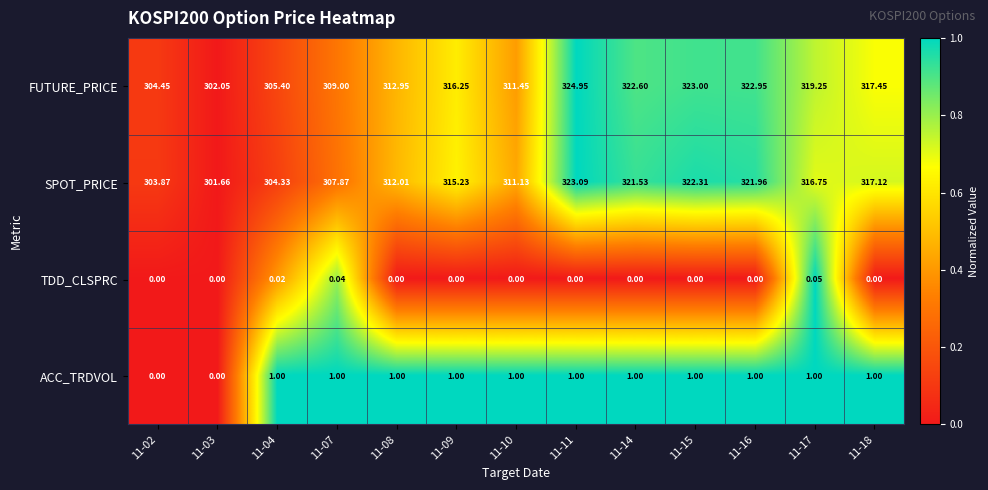

Which series has the largest total across all categories?

FUTURE_PRICE